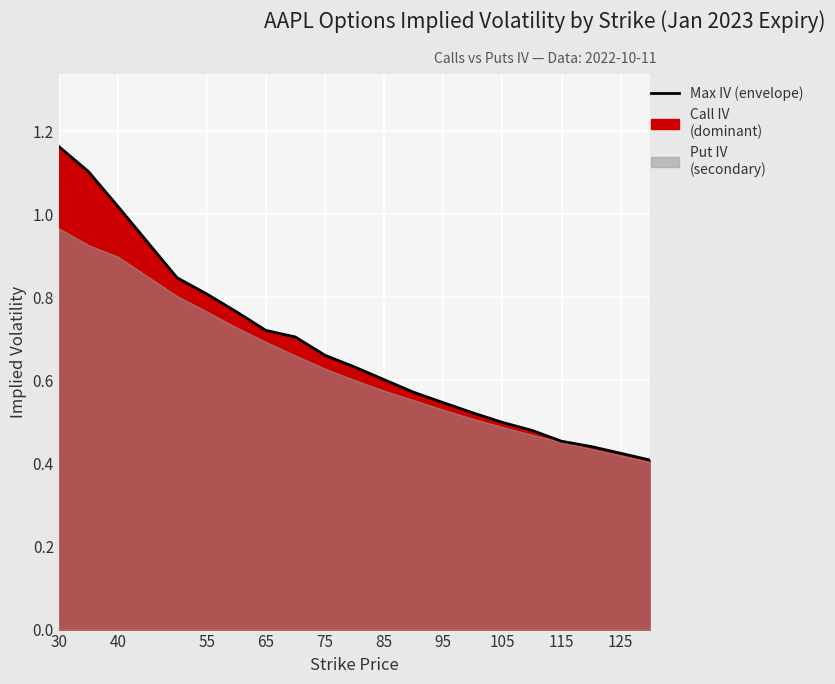

What is the difference between the maximum and minimum values?

0.8